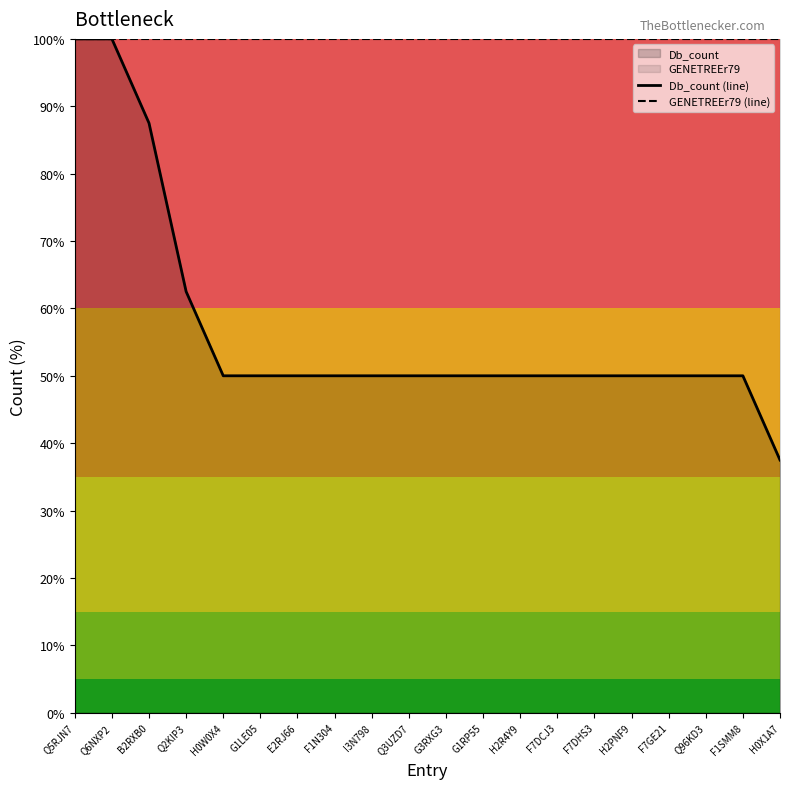

Reading left to right, extract all data points from this chart.

Db_count (line): 100.0	100.0	87.5	62.5	50.0	50.0	50.0	50.0	50.0	50.0	50.0	50.0	50.0	50.0	50.0	50.0	50.0	50.0	50.0	37.5
GENETREEr79 (line): 100.0	100.0	100.0	100.0	100.0	100.0	100.0	100.0	100.0	100.0	100.0	100.0	100.0	100.0	100.0	100.0	100.0	100.0	100.0	100.0